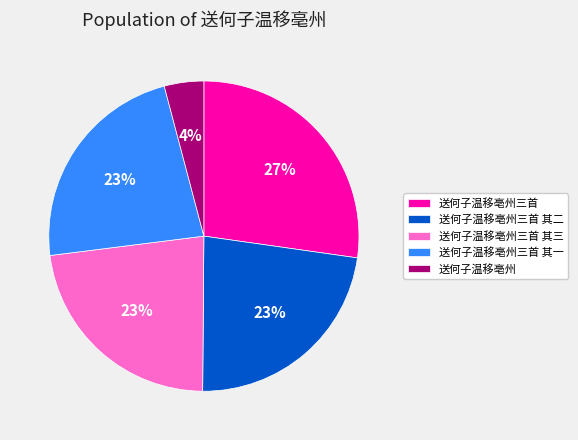

Approximately how many times larger is the value at 送何子温移亳州三首 compared to 送何子温移亳州三首 其三?

1.2